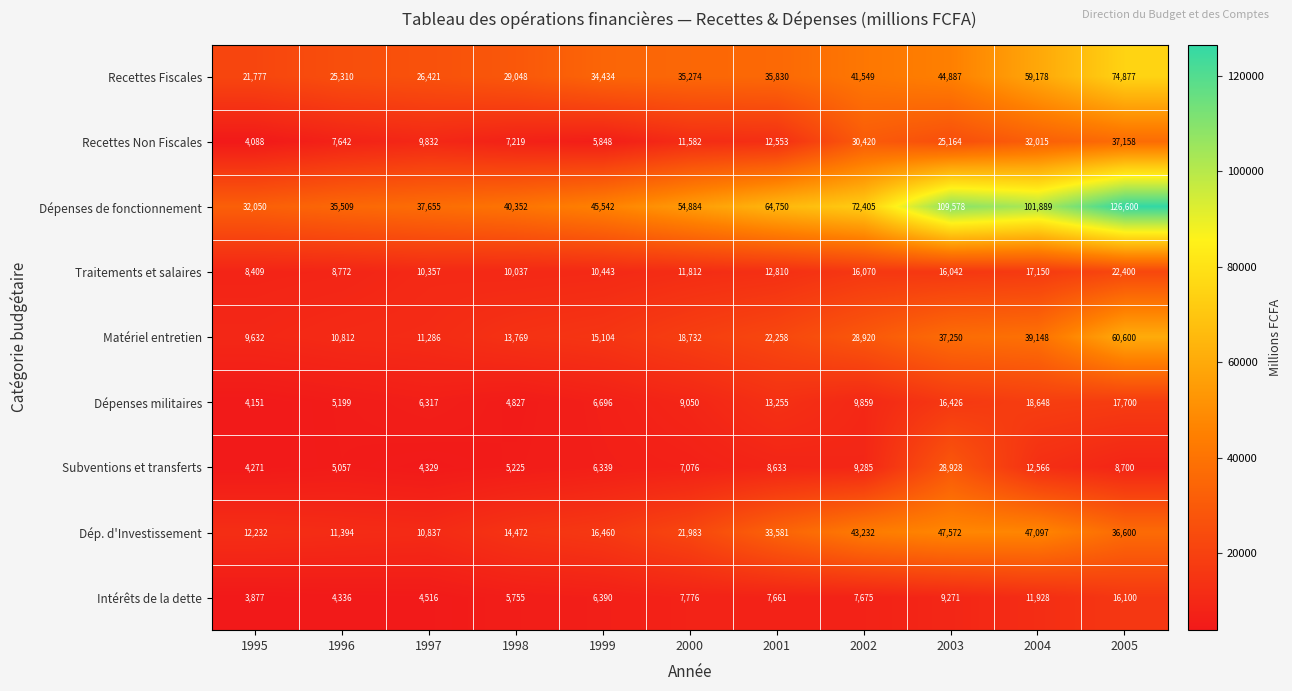

At how many categories does at least one series exceed 76731?

3